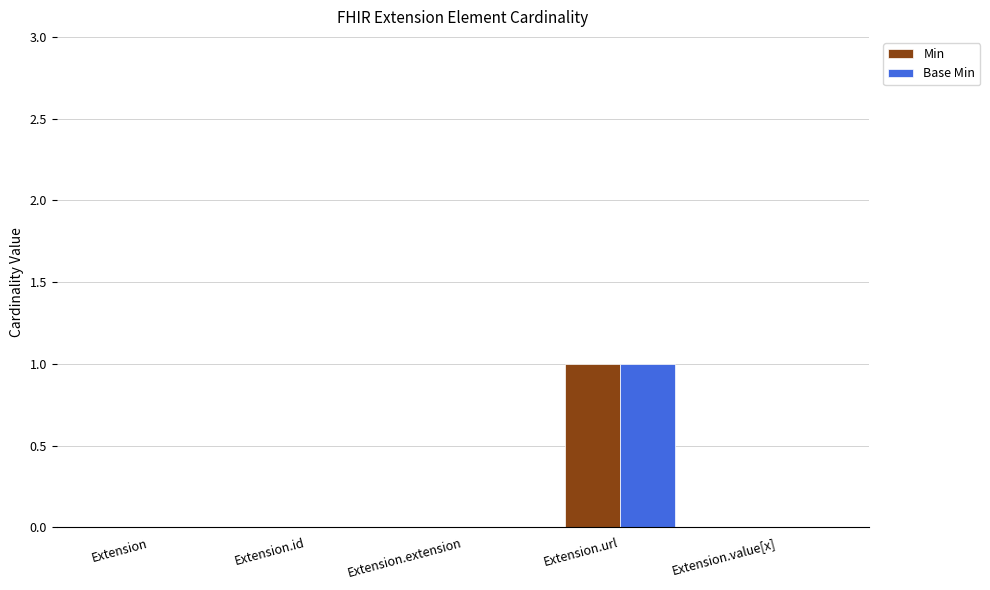

Which category has the highest value across all series?

Extension.url